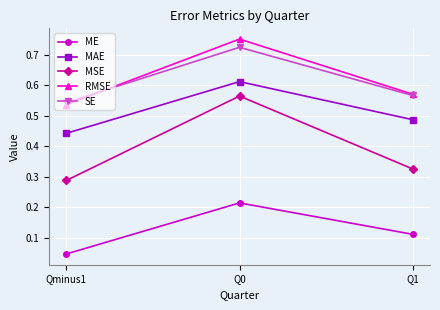

Is it true that MSE equals 0.5 at Q1?

False